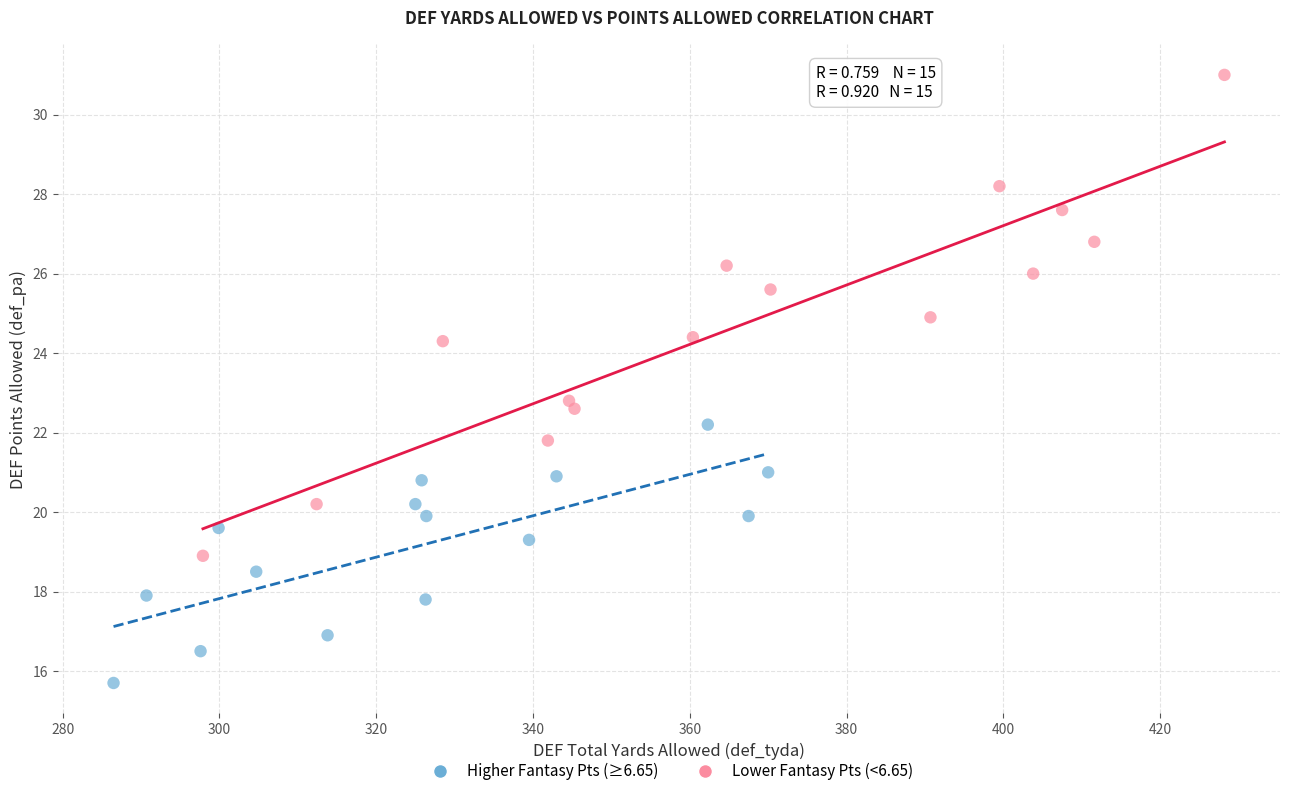

Which series reaches the maximum Y coordinate?

Lower Fantasy Pts (<6.65)